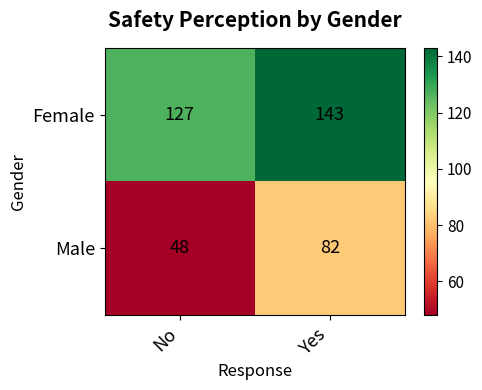

What is the total value across all series at Yes?

225